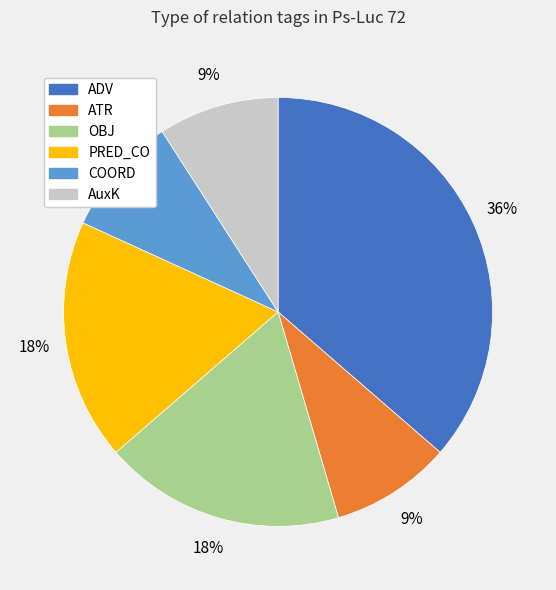

Is it true that OBJ is 18% of the pie?

True